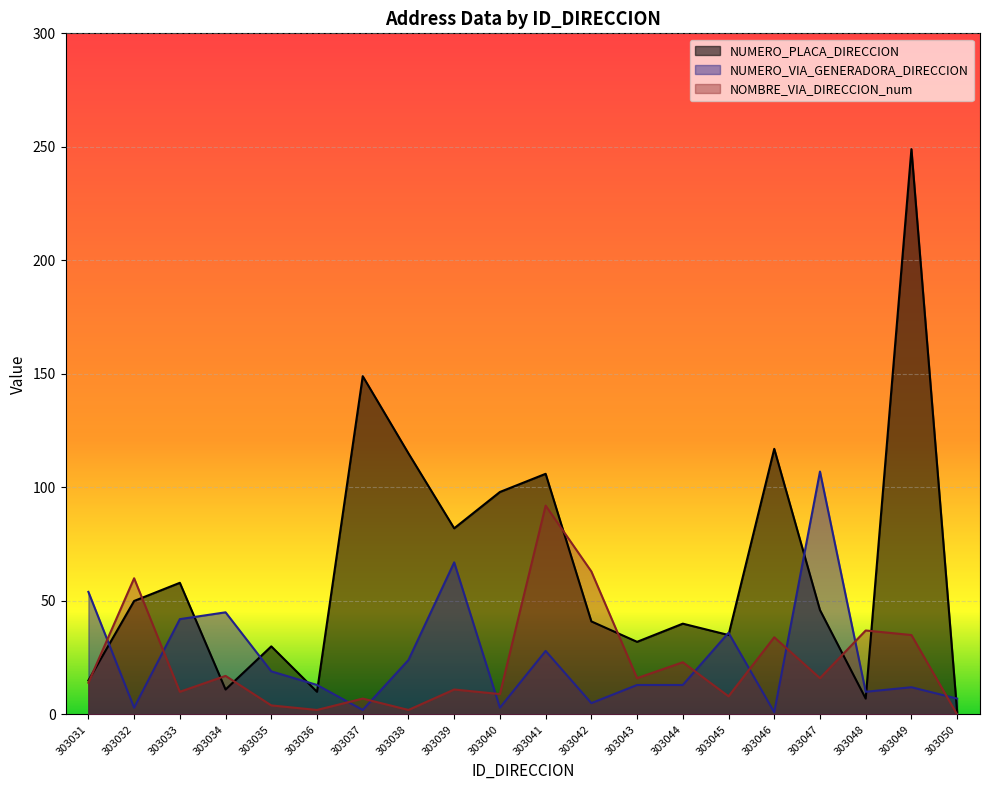

What is the difference between the NUMERO_PLACA_DIRECCION values at 303040 and 303042?

57